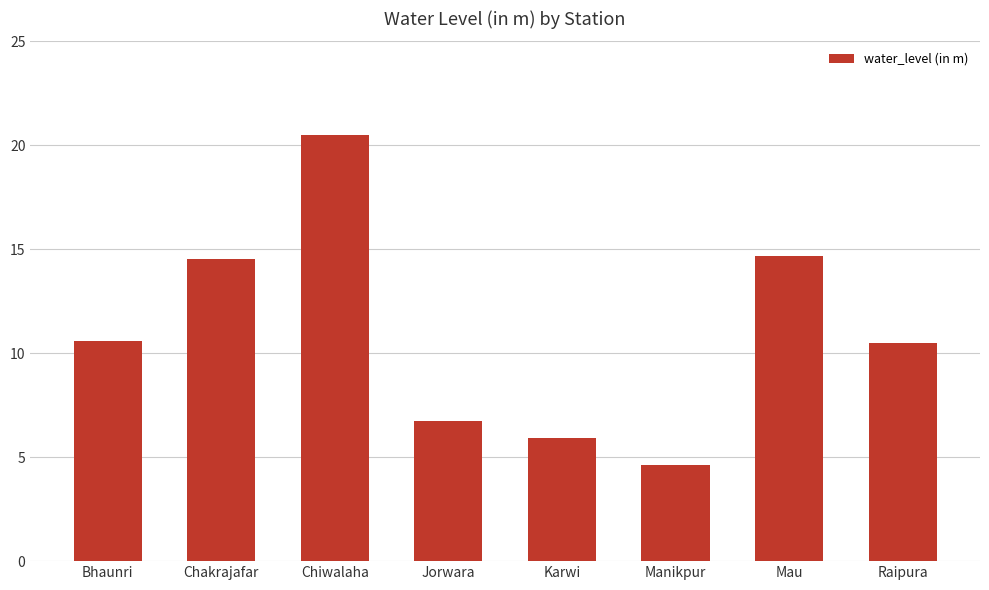

What is the difference between the maximum and minimum values?

15.9